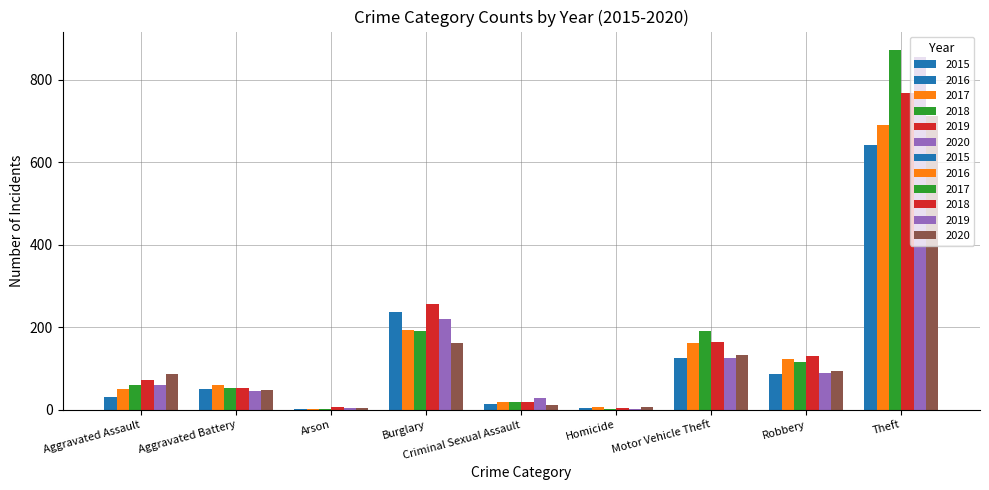

Reading left to right, transcribe all the data shown in this chart.

2015: Aggravated Assault=31	Aggravated Battery=50	Arson=3	Burglary=236	Criminal Sexual Assault=13	Homicide=4	Motor Vehicle Theft=125	Robbery=87	Theft=641
2016: Aggravated Assault=50	Aggravated Battery=60	Arson=3	Burglary=194	Criminal Sexual Assault=20	Homicide=8	Motor Vehicle Theft=163	Robbery=123	Theft=689
2017: Aggravated Assault=59	Aggravated Battery=54	Arson=1	Burglary=192	Criminal Sexual Assault=19	Homicide=2	Motor Vehicle Theft=191	Robbery=115	Theft=873
2018: Aggravated Assault=72	Aggravated Battery=52	Arson=6	Burglary=257	Criminal Sexual Assault=20	Homicide=5	Motor Vehicle Theft=164	Robbery=130	Theft=767
2019: Aggravated Assault=61	Aggravated Battery=45	Arson=5	Burglary=221	Criminal Sexual Assault=29	Homicide=3	Motor Vehicle Theft=125	Robbery=89	Theft=855
2020: Aggravated Assault=87	Aggravated Battery=48	Arson=4	Burglary=163	Criminal Sexual Assault=12	Homicide=6	Motor Vehicle Theft=134	Robbery=94	Theft=713